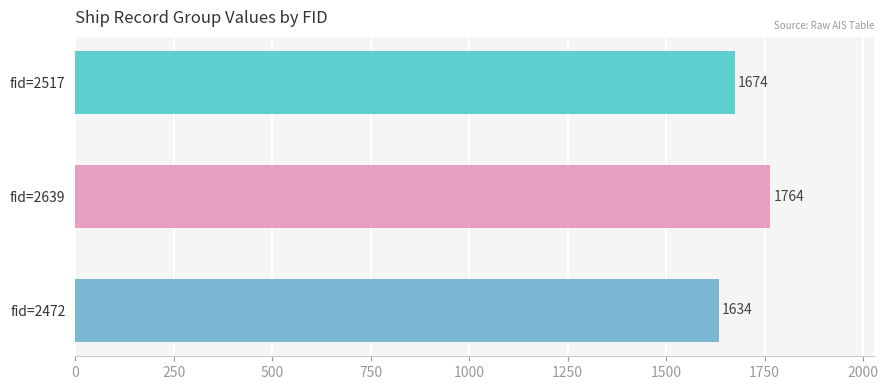

Are the bars grouped side by side (vs. stacked)?

No